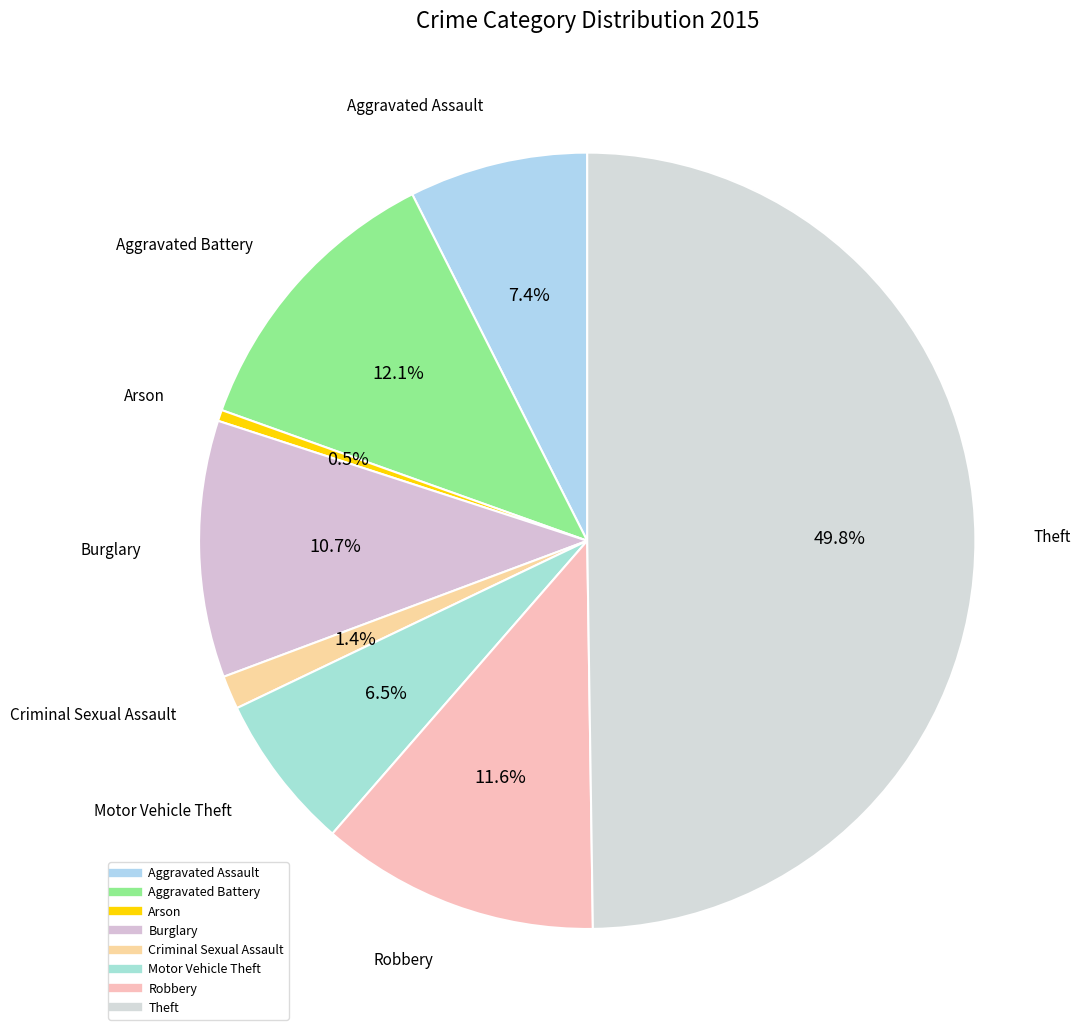

Which slice is the smallest?

Arson